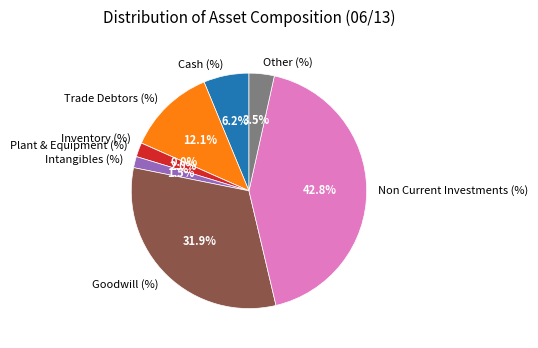

Between Non Current Investments (%) and Trade Debtors (%), which is larger?

Non Current Investments (%)